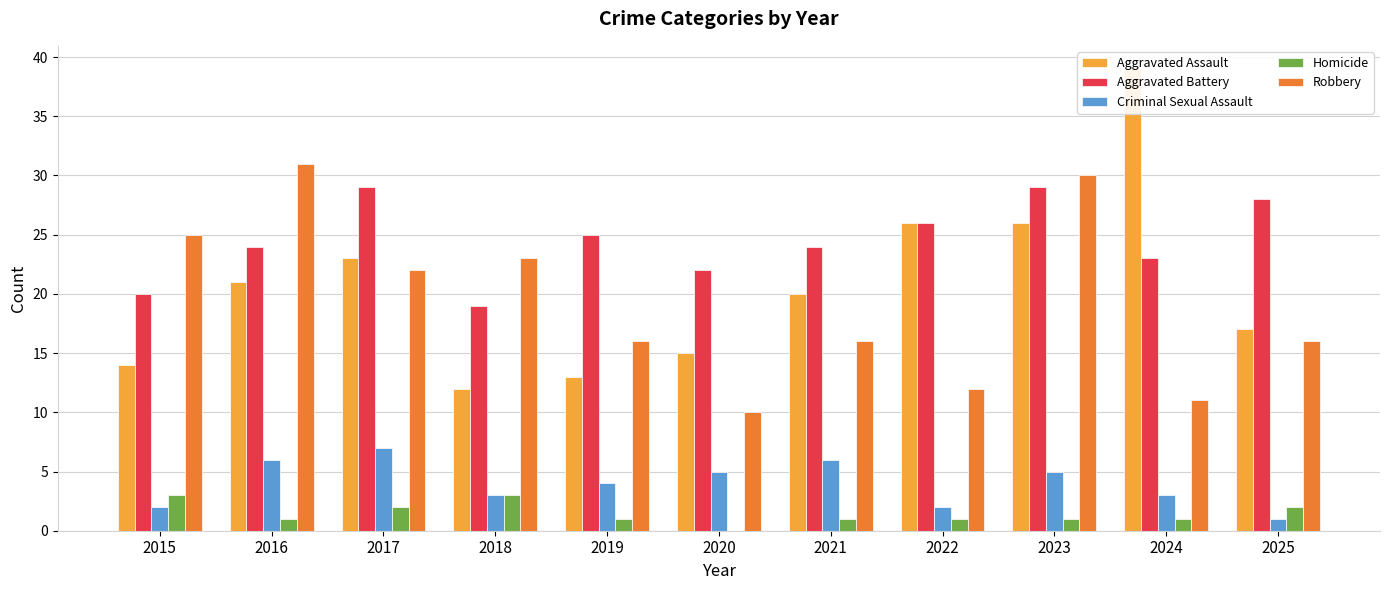

True or false: Homicide has a value of 3 at 2015.

True